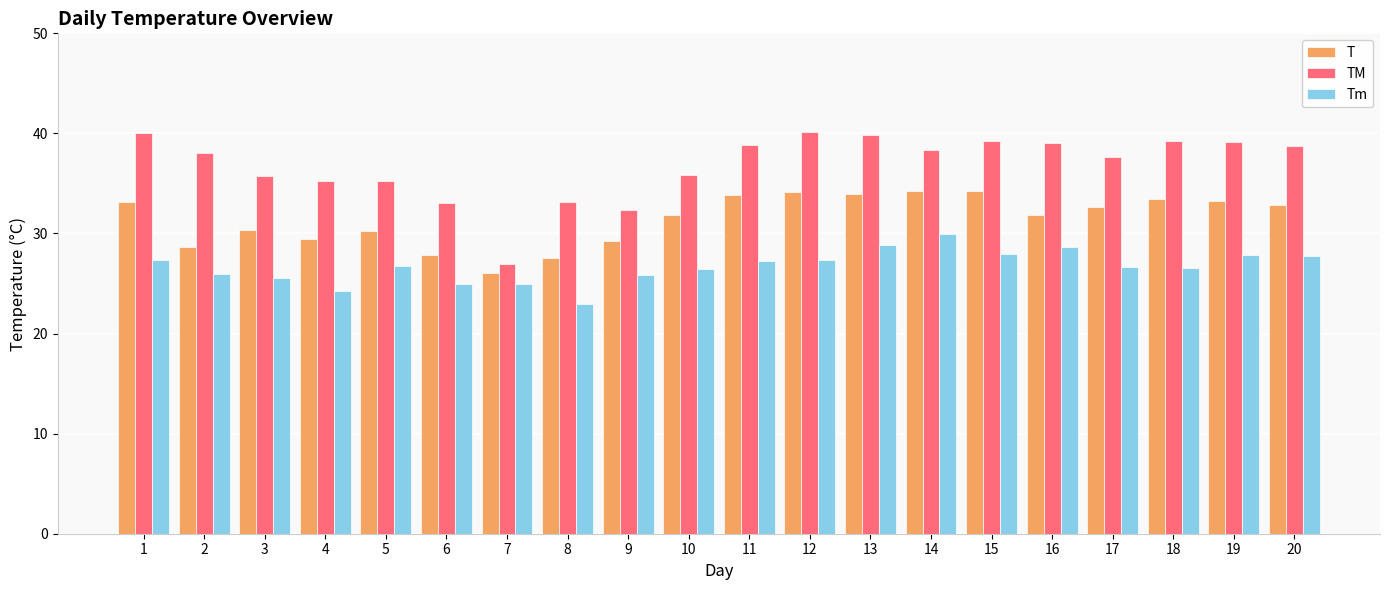

True or false: T has a value of 33.4 at 18.

True